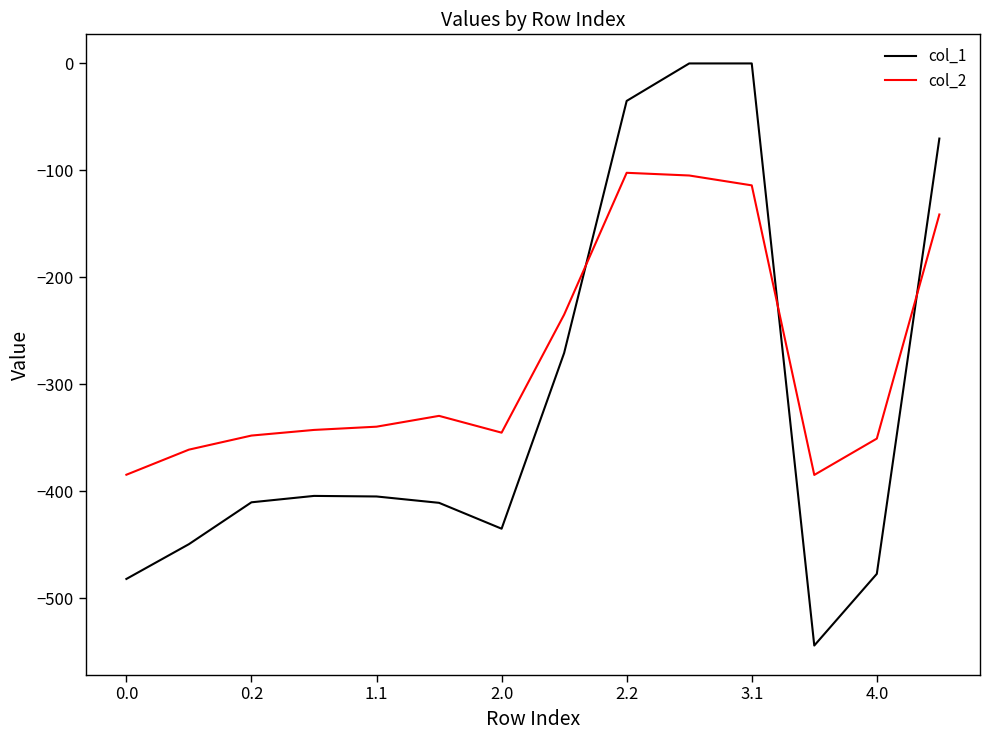

After their last crossing, which series has the higher values: col_2 or col_1?

col_1